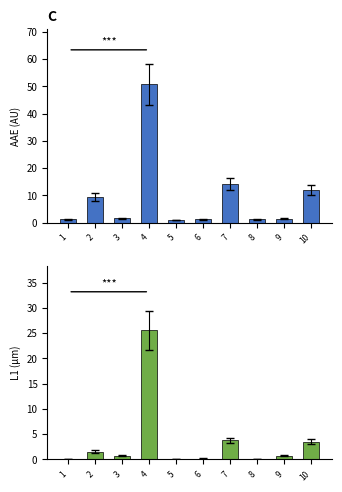

Is it true that AAE equals 5.8 at 10?

False